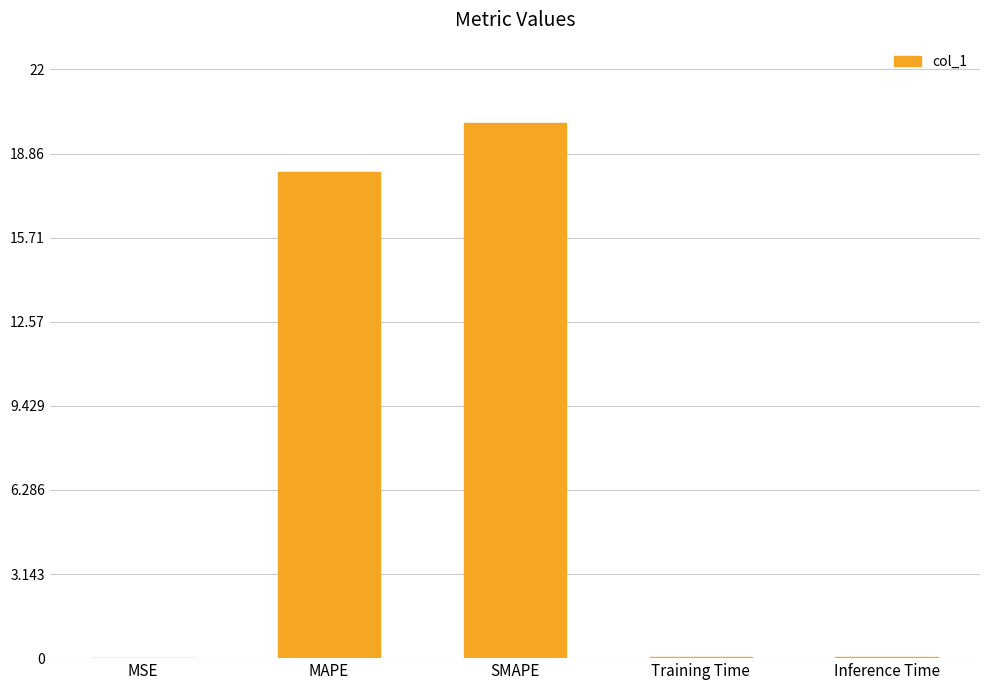

Between Training Time and SMAPE, which is larger?

SMAPE